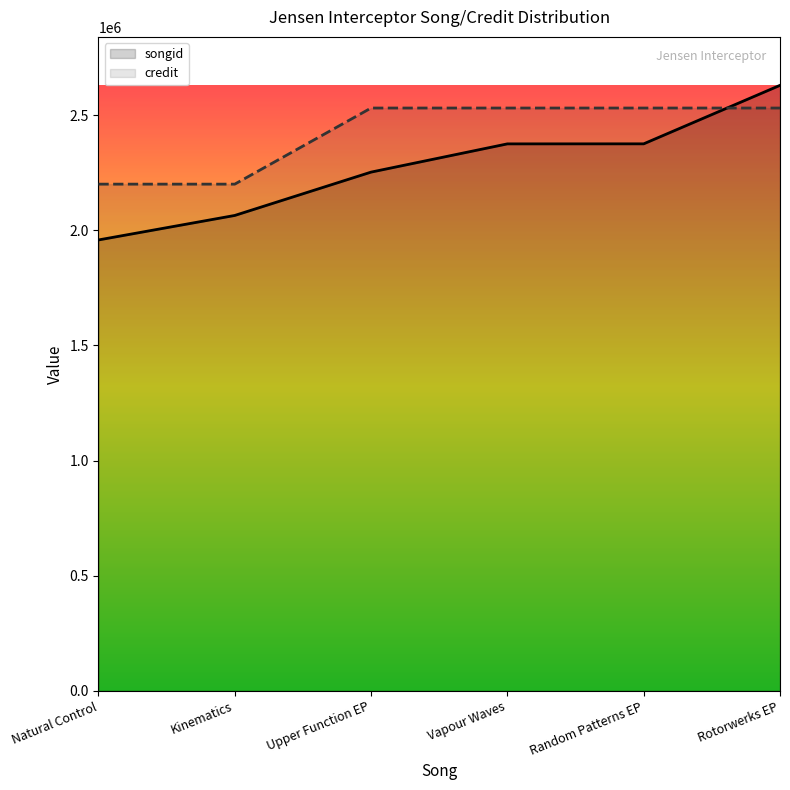

The songid series shows 2252471 at Upper Function EP. True or false?

True